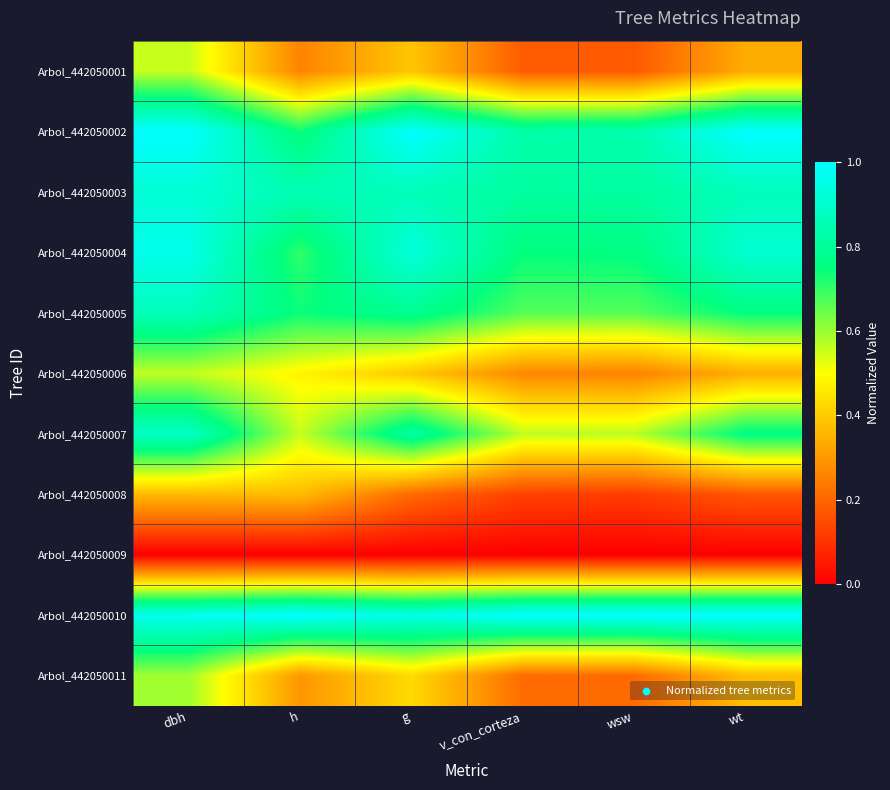

Which has a higher value, g or v_con_corteza?

g